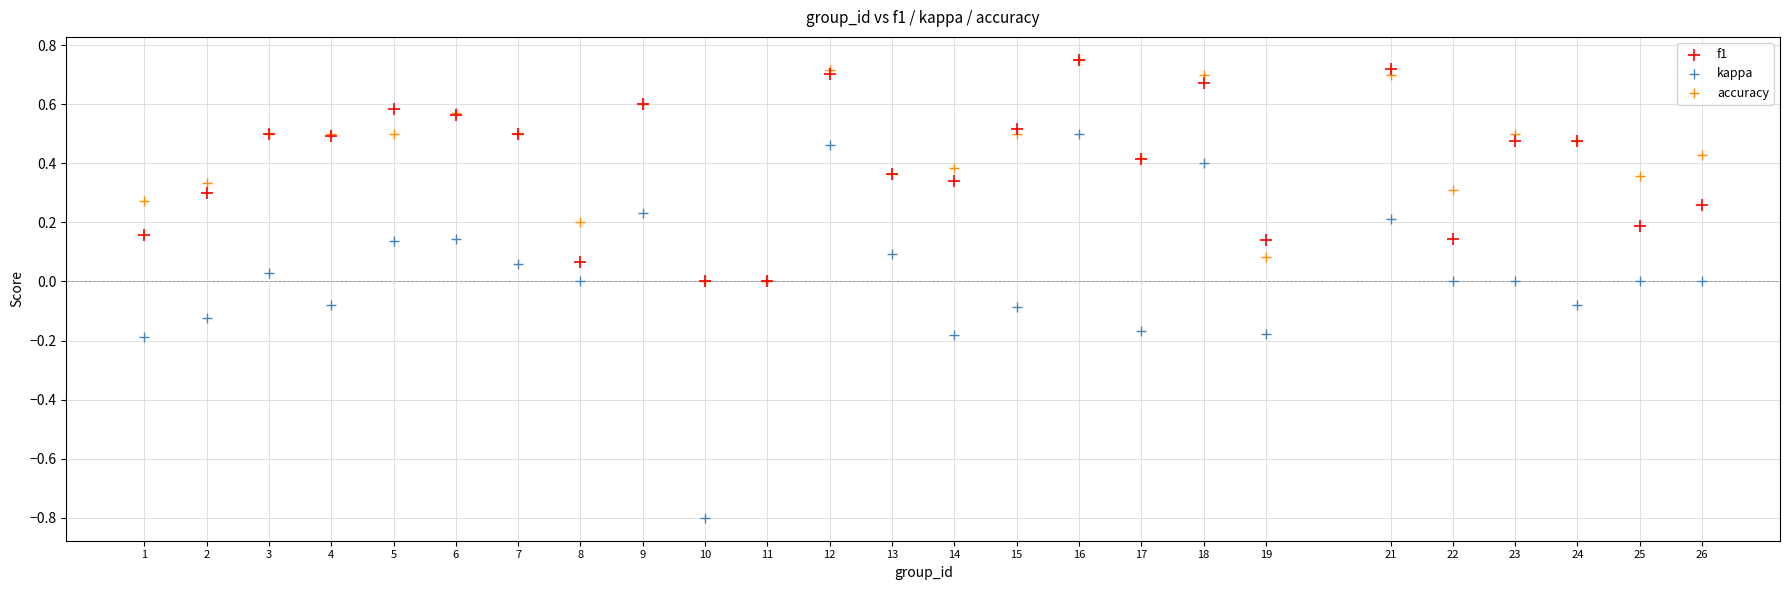

Which series has the largest Y range (max minus min)?

kappa